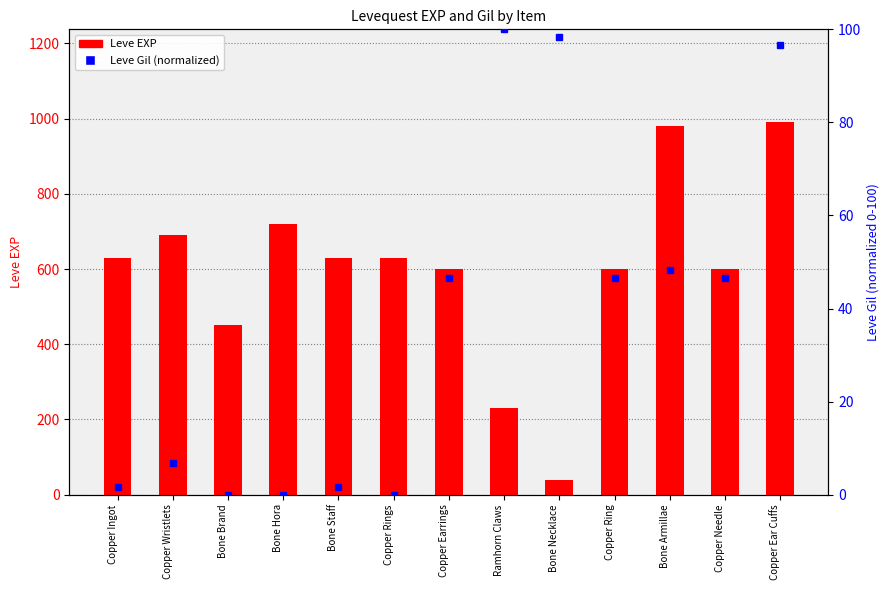

List the series in order of their overall mean, highest first.

Leve EXP, Leve Gil (normalized)